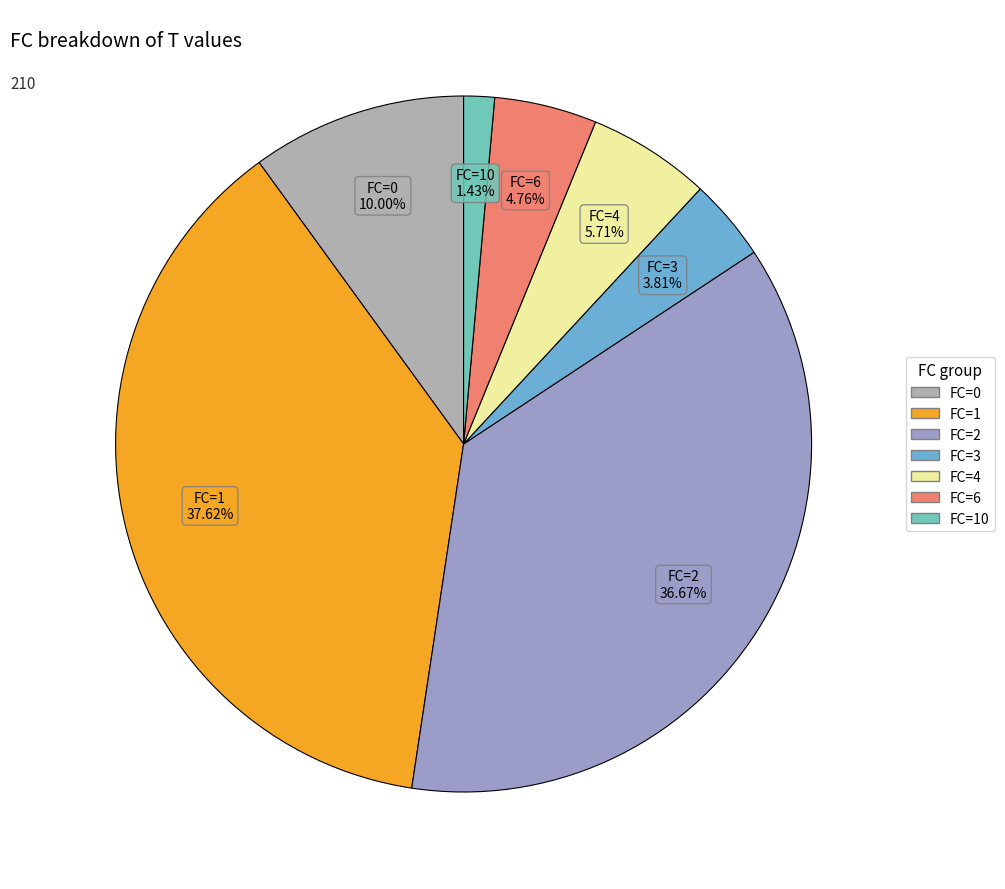

Rank the categories by value from lowest to highest.

FC=10, FC=3, FC=6, FC=4, FC=0, FC=2, FC=1